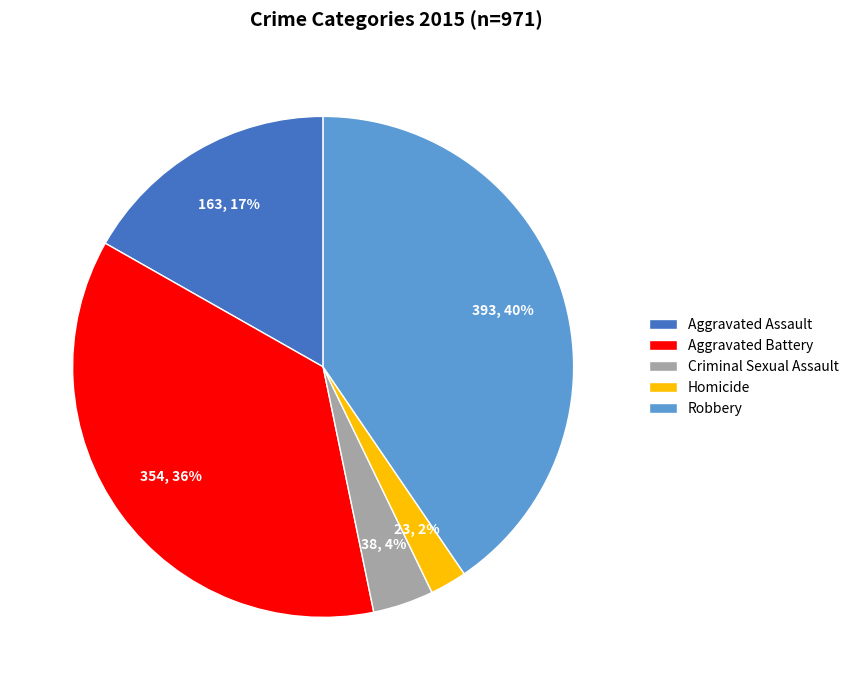

How many segments does this pie chart have?

5